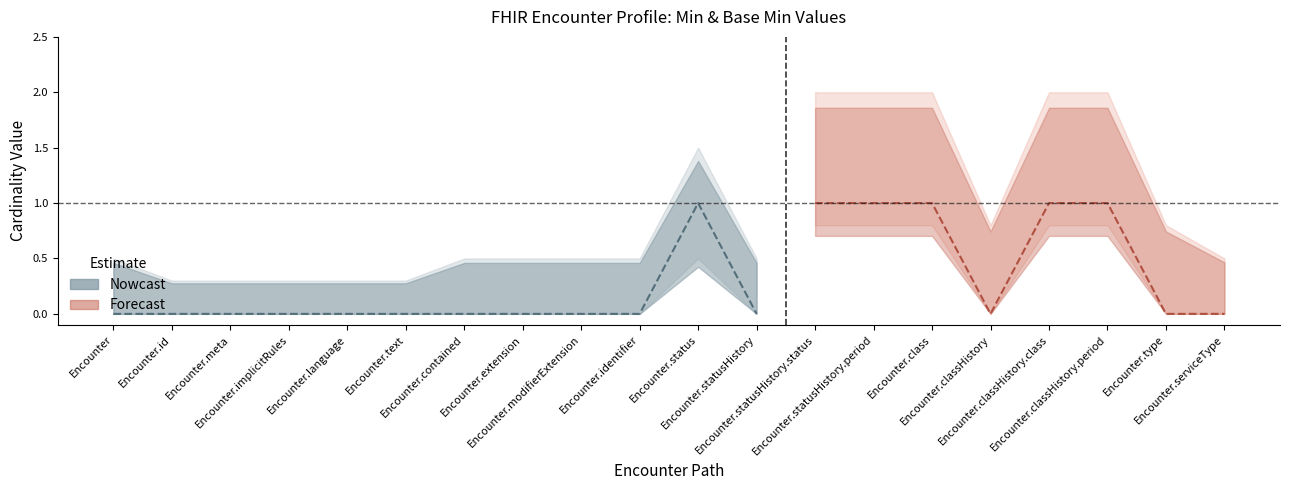

Rank the series at Encounter.statusHistory from lowest to highest value.

Min (Nowcast), Base Min (Forecast)